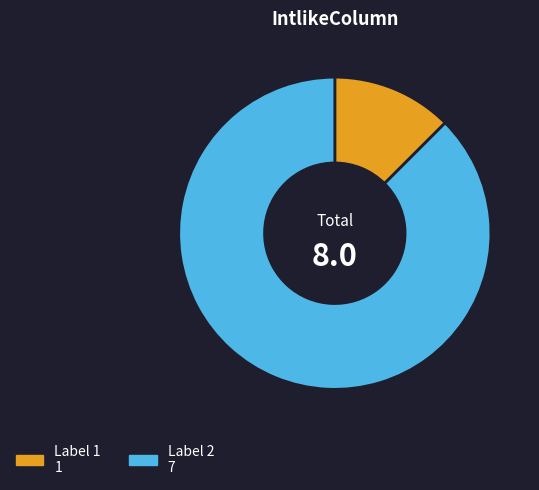

What is the largest slice in the pie chart?

2